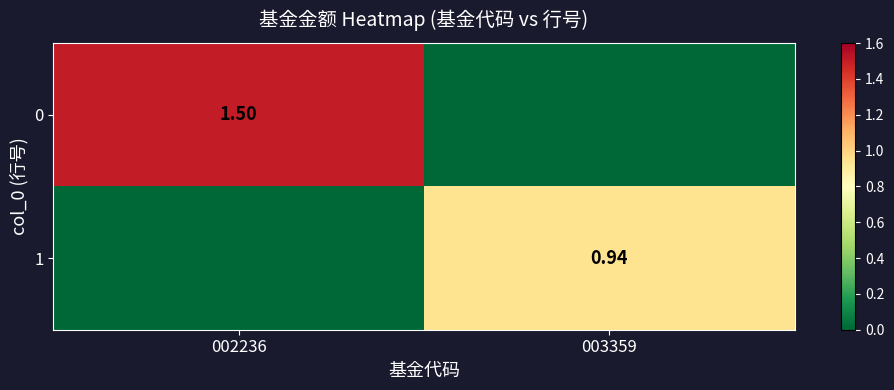

What is the difference between the maximum and minimum values in the 1 series?

0.9